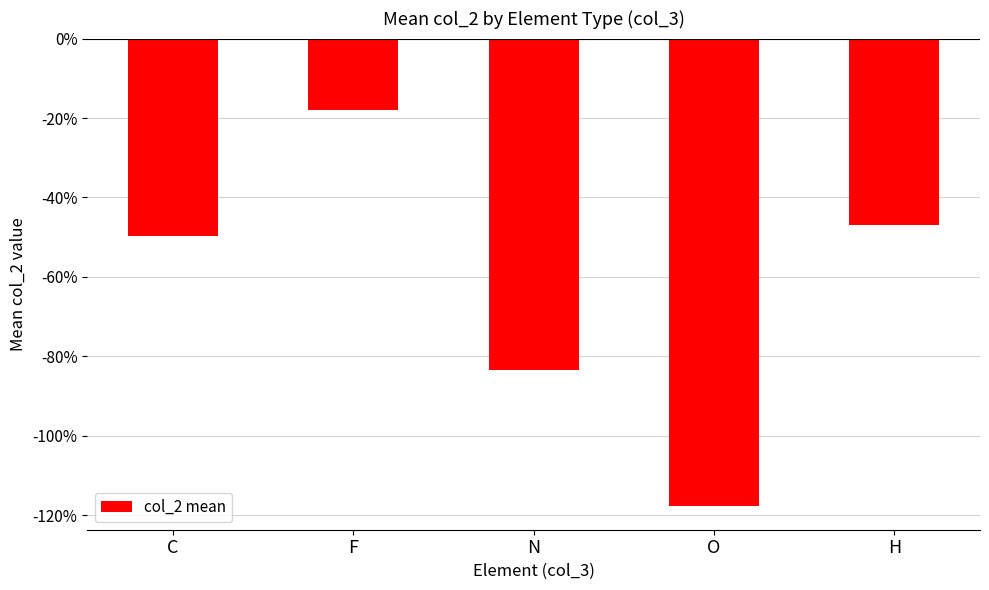

Rank the categories by value from lowest to highest.

O, N, C, H, F